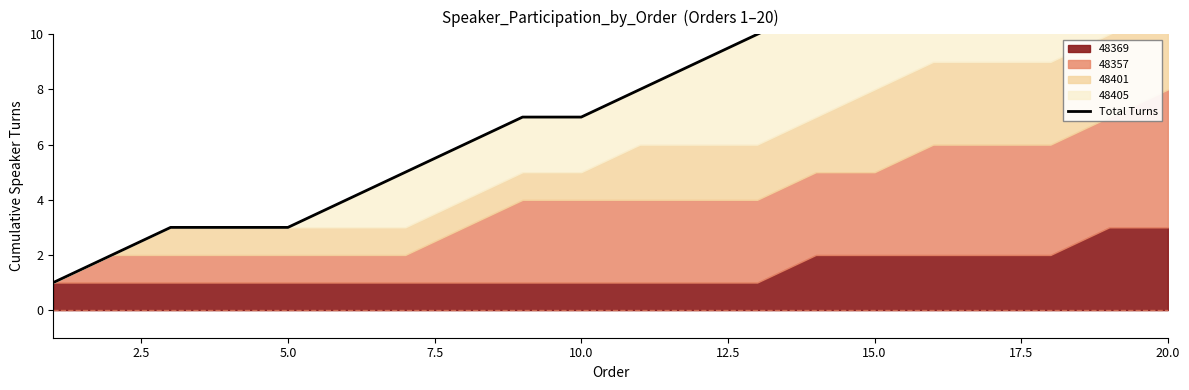

What is the smallest value displayed?

1